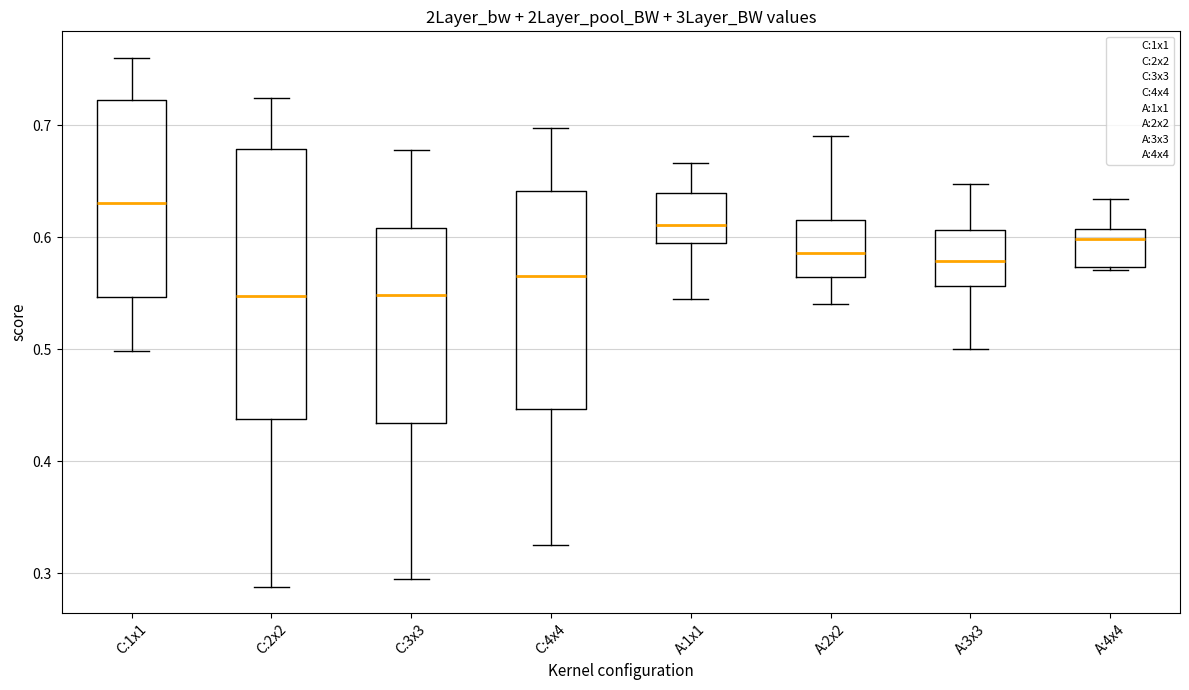

Where is the upper edge of the box for C:4x4 on the y-axis? The values are not printed on the chart, so give them approximately, as read against the axis.

0.64